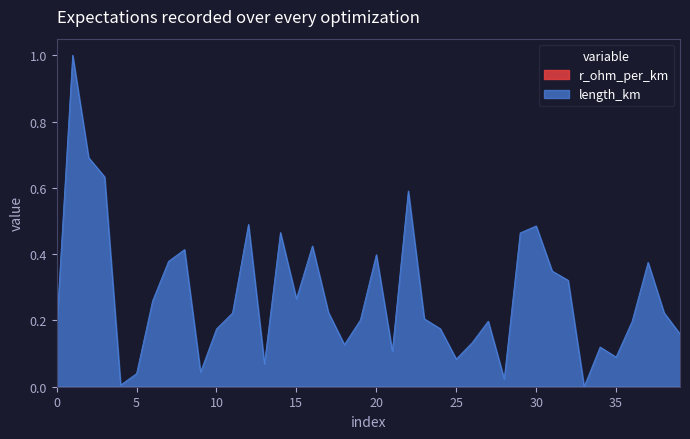

Reading left to right, transcribe all the data shown in this chart.

0.2	1.0	0.7	0.6	0.0	0.0	0.3	0.4	0.4	0.0	0.2	0.2	0.5	0.1	0.5	0.3	0.4	0.2	0.1	0.2	0.4	0.1	0.6	0.2	0.2	0.1	0.1	0.2	0.0	0.5	0.5	0.3	0.3	0.0	0.1	0.1	0.2	0.4	0.2	0.2